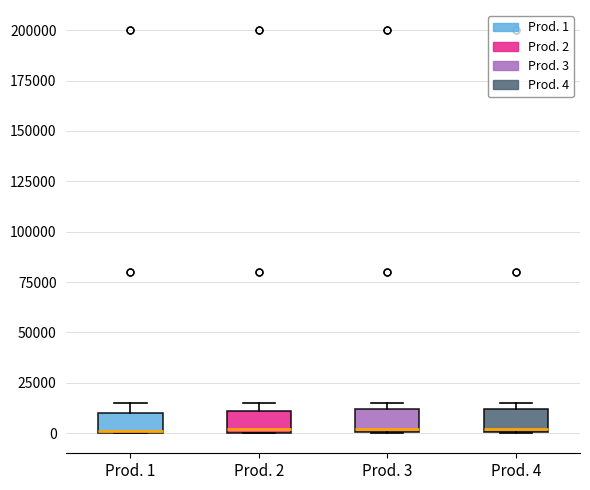

Where is the lower edge of the box for Prod. 1 on the y-axis? The values are not printed on the chart, so give them approximately, as read against the axis.

0